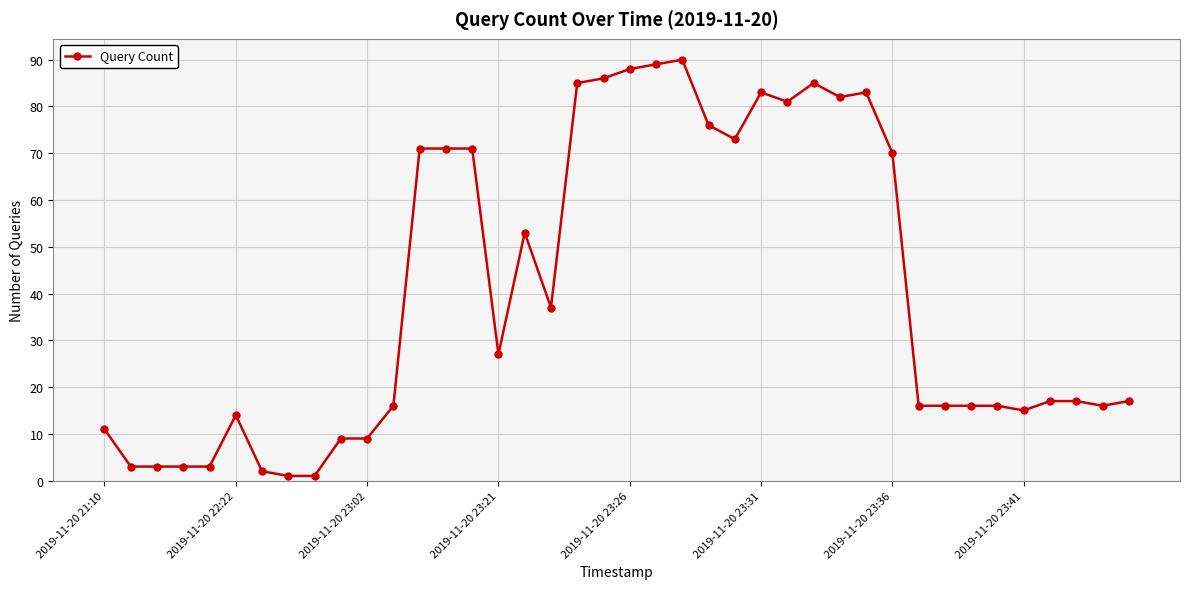

True or false: there are more than 1 points higher than both neighbors.

True